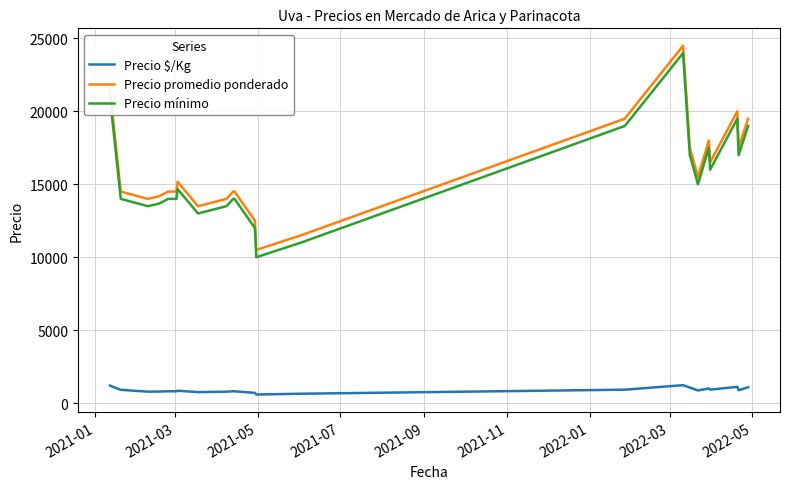

True or false: Precio promedio ponderado and Precio mínimo cross at least once.

False